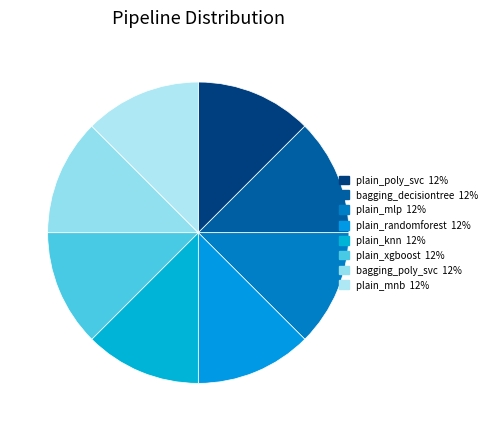

Which slice is the smallest?

plain_randomforest